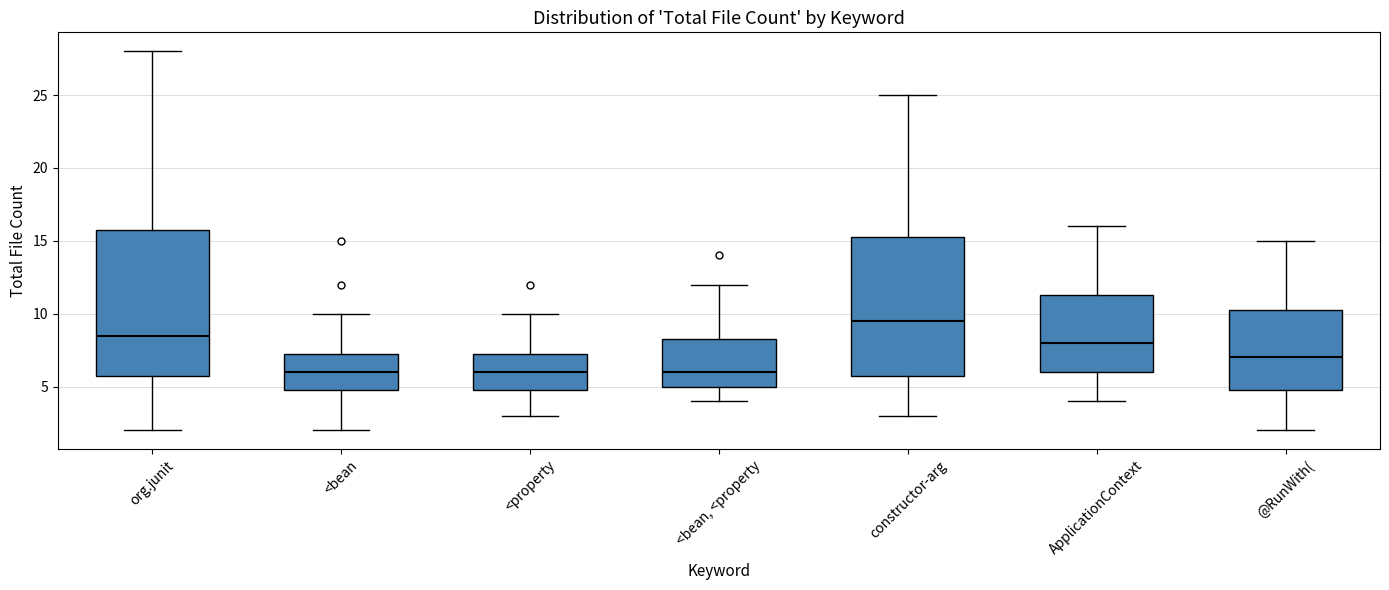

Where is the upper edge of the box for @RunWith( on the y-axis? The values are not printed on the chart, so give them approximately, as read against the axis.

10.5